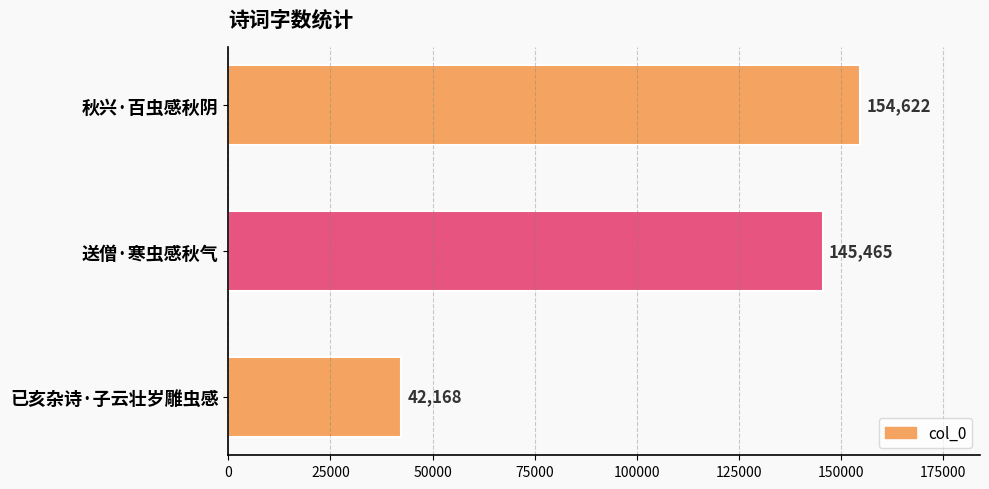

What is the average value?

114085